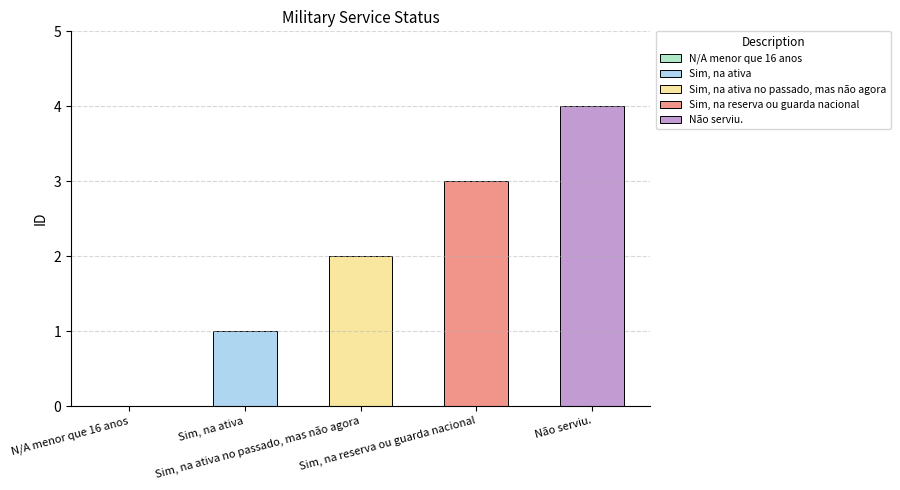

Reading left to right, extract all data points from this chart.

0	1	2	3	4